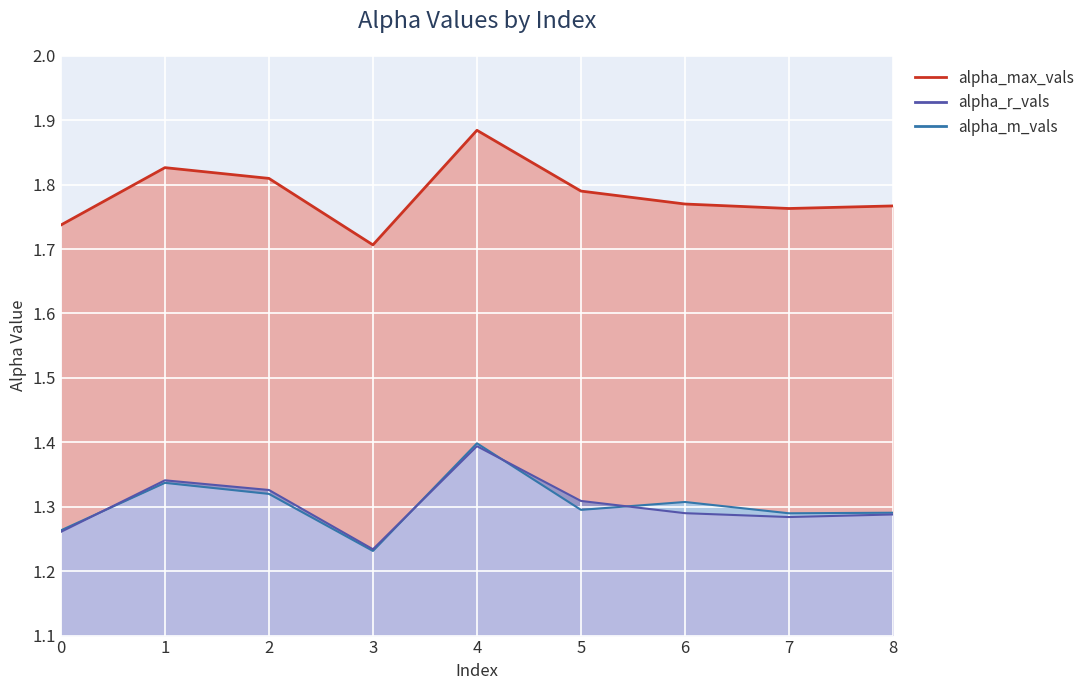

Count the alpha_r_vals values in the range 1 to 2.

9